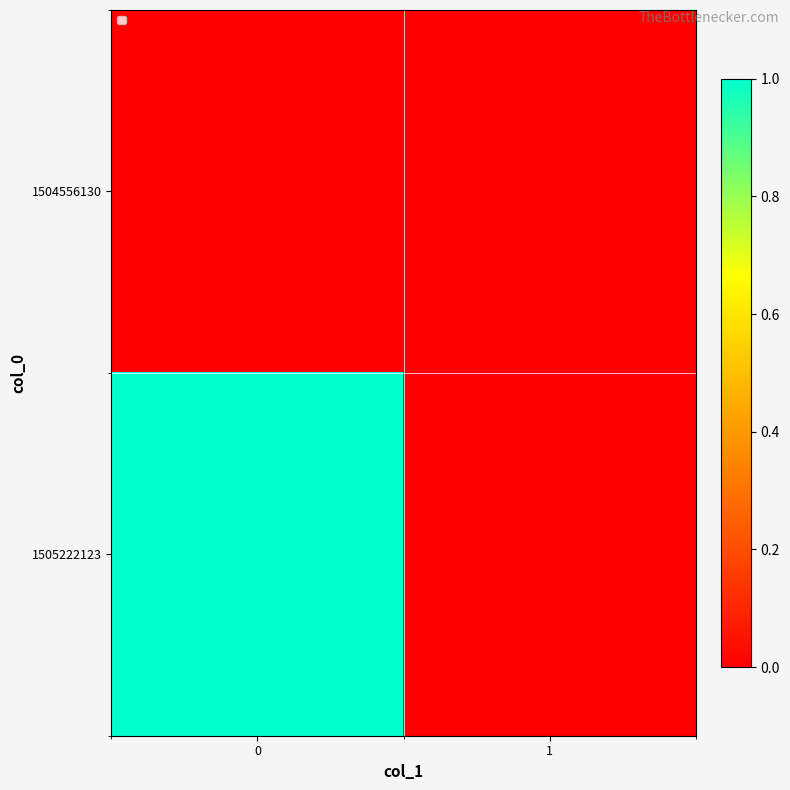

What is the spread (max minus min) of values at 0?

1